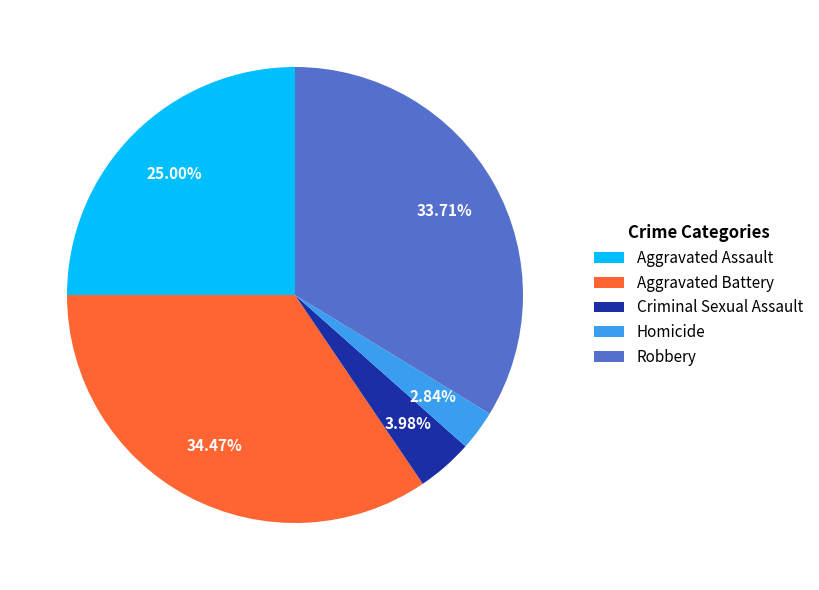

To the nearest percent, what is the difference between the largest and smallest slice percentages?

32%